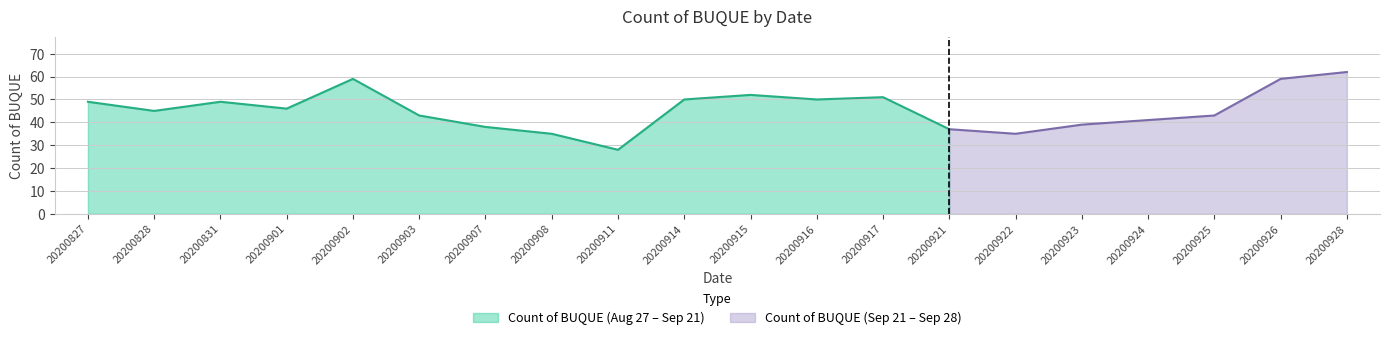

True or false: the data shows 43 at 20200903.

True